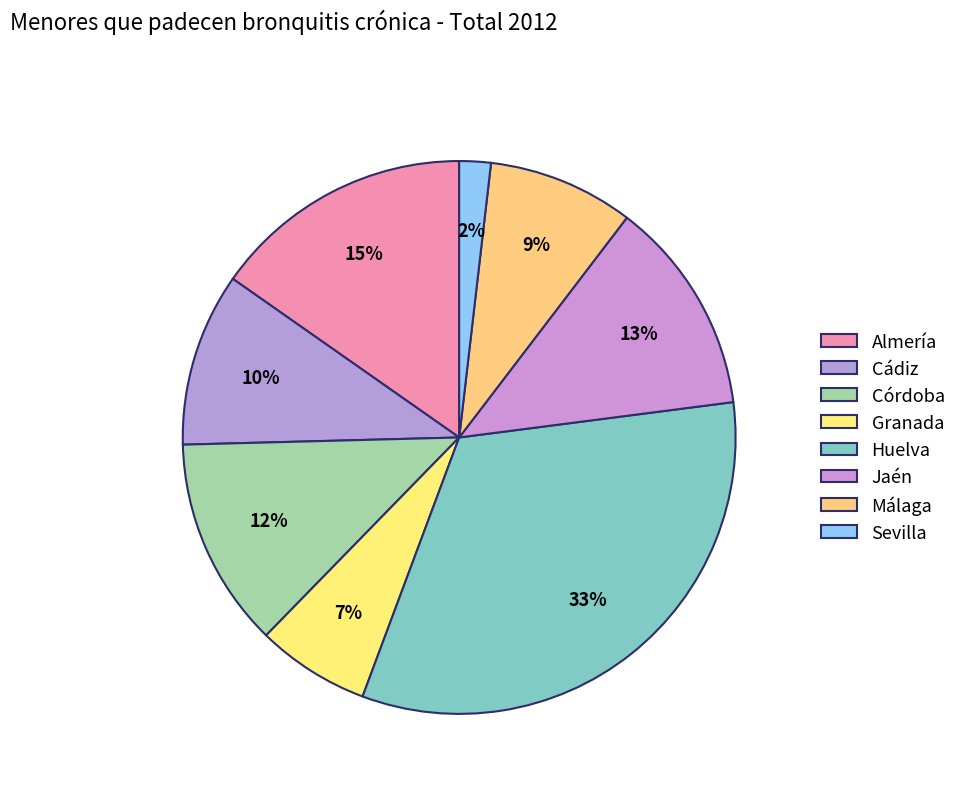

How many segments does this pie chart have?

8